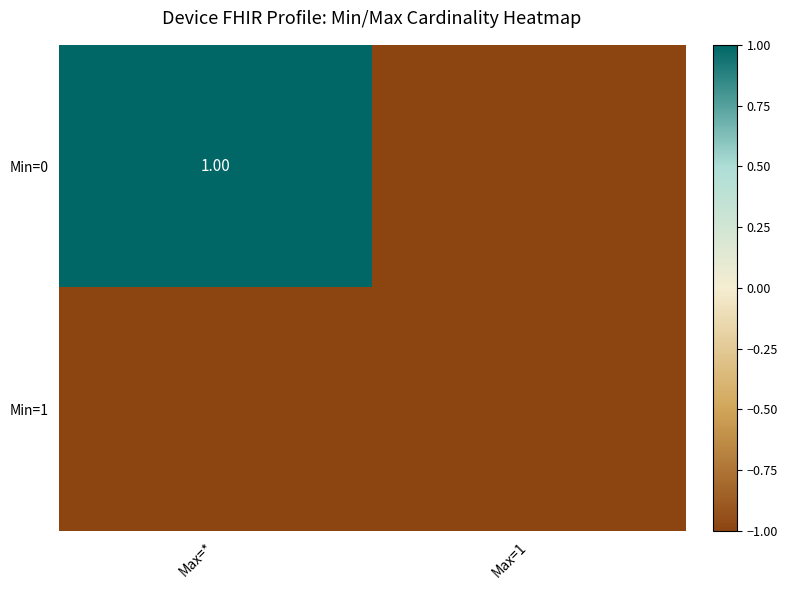

What is the total value across all series at Max=1?

-2